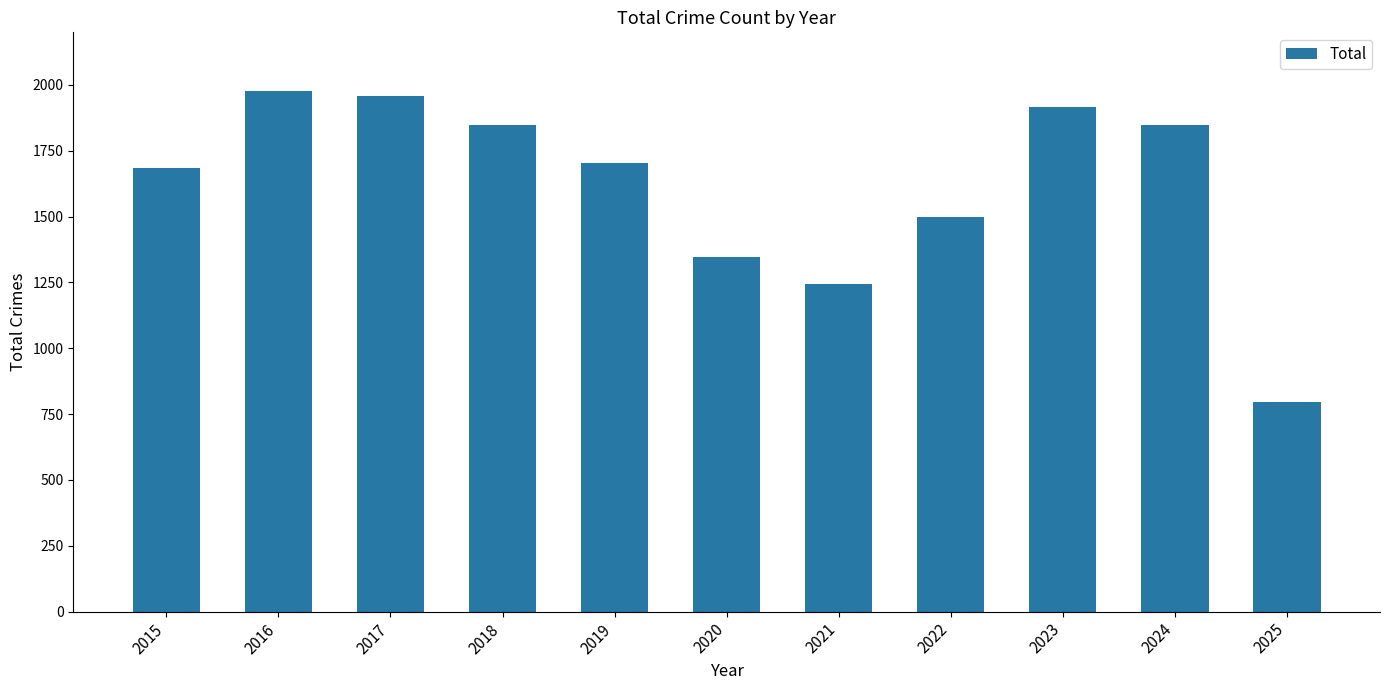

What is the value of the 5th bar from the left?

1702